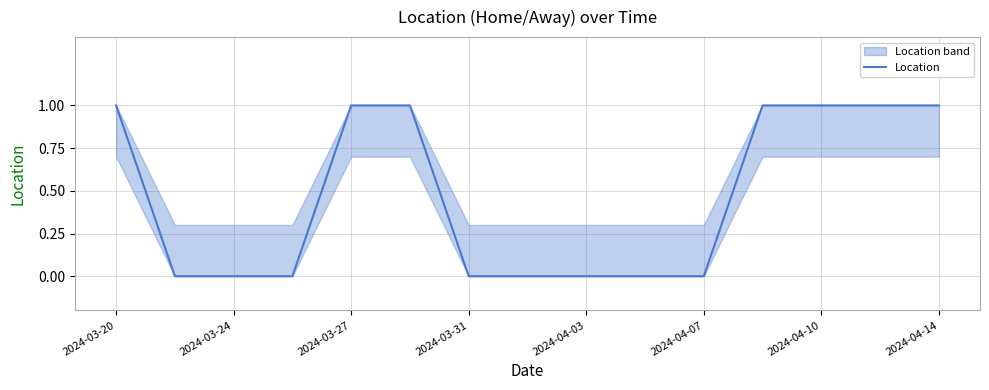

True or false: the data shows 0 at 2024-03-31.

True